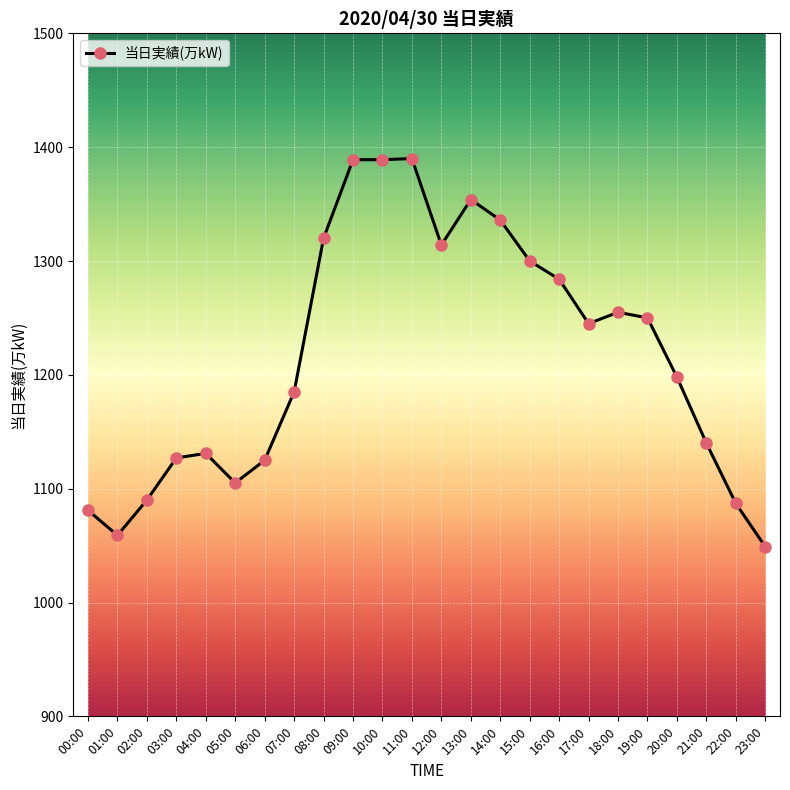

What is the average value?

1217